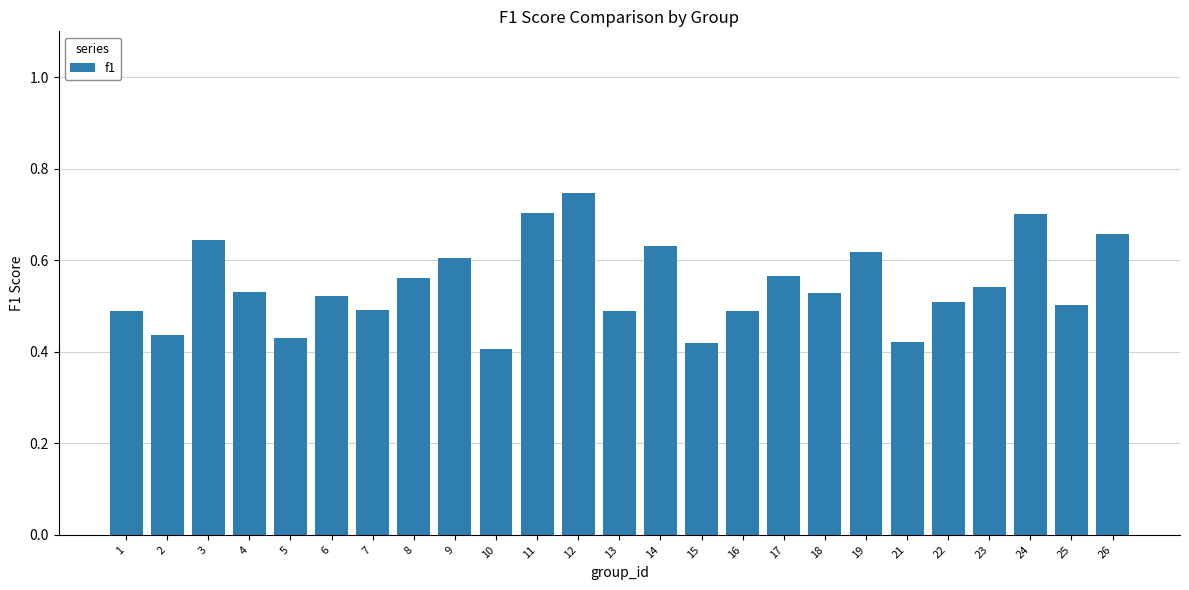

Which category has the highest value across all series?

12